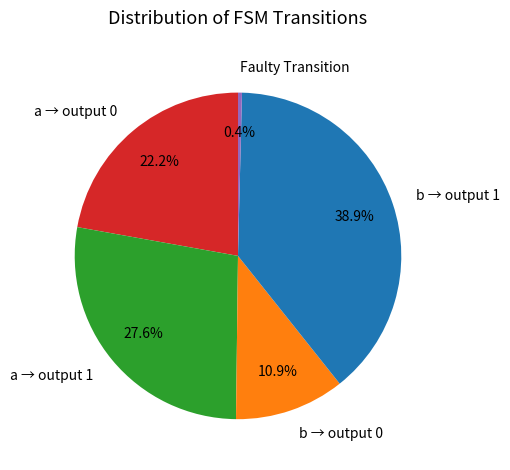

Rank the categories by value from highest to lowest.

b → output 1, a → output 1, a → output 0, b → output 0, Faulty Transition